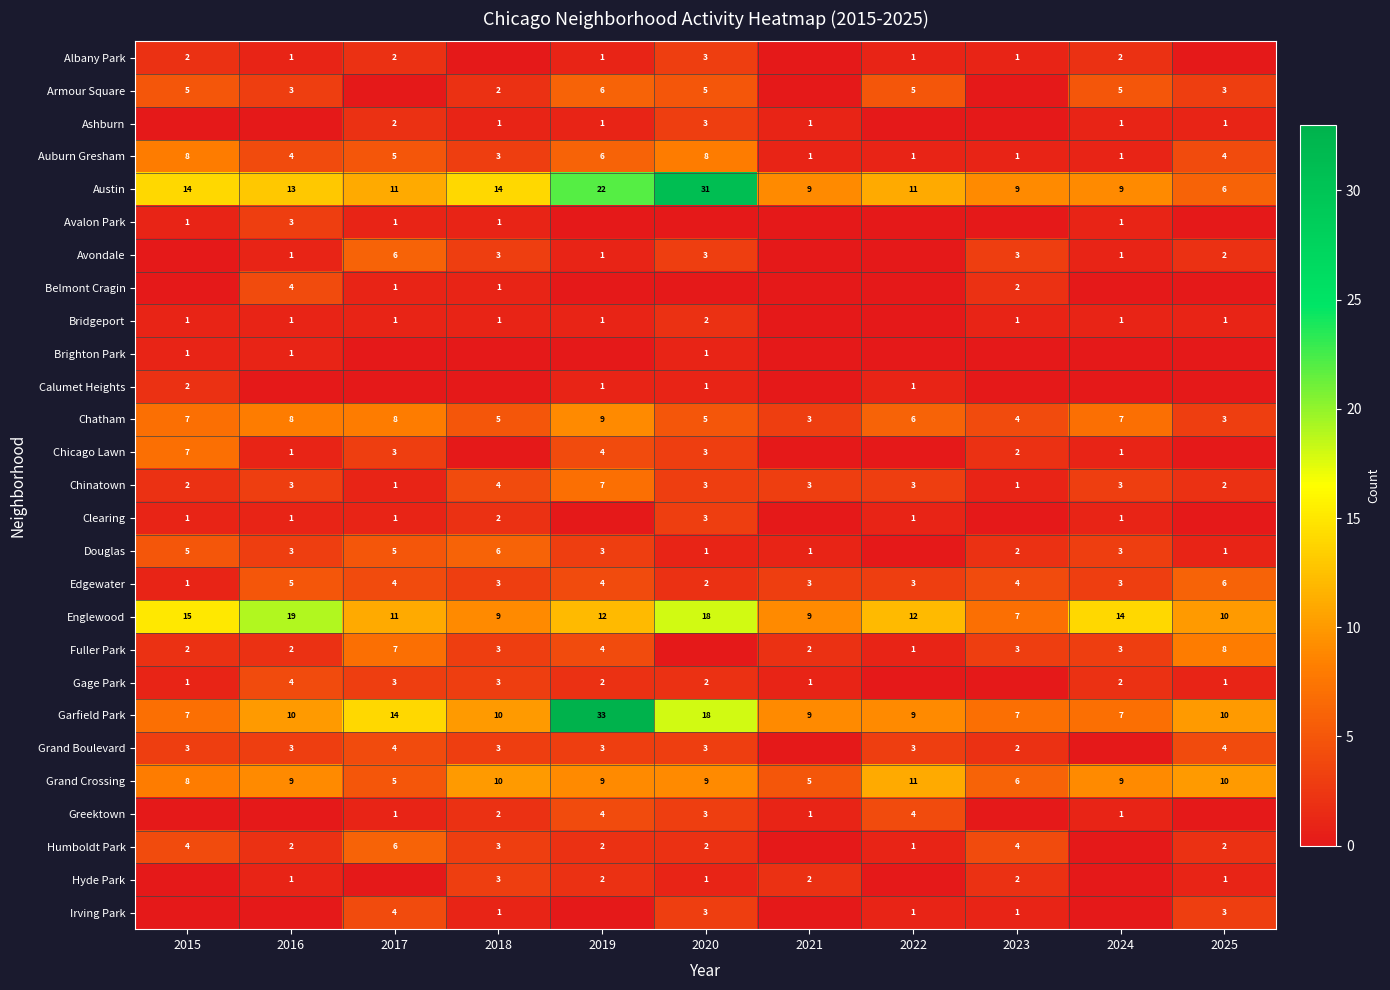

What is the maximum value for Auburn Gresham?

8